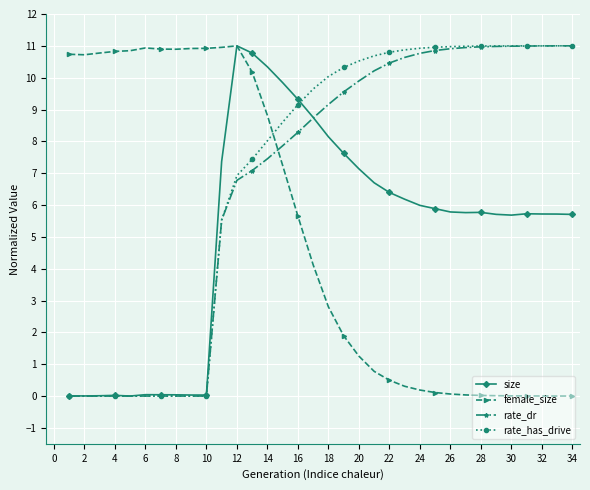

What is the value of the size point at the 32nd from the left?

5.7